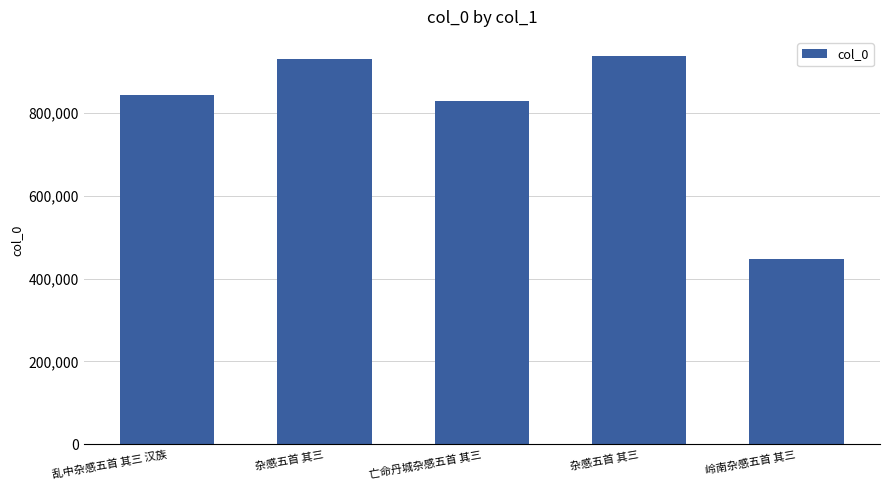

Reading right to left, extract all data points from this chart.

岭南杂感五首 其三=446190	杂感五首 其三=935591	亡命丹城杂感五首 其三=827671	杂感五首 其三=928783	乱中杂感五首 其三 汉族=841921